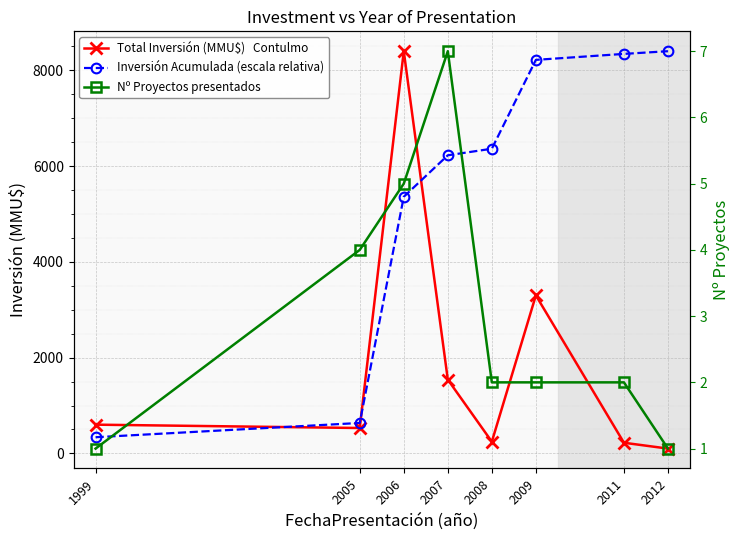

Is it true that Inversión Acumulada (escala relativa) equals 6225.9 at 2007?

True